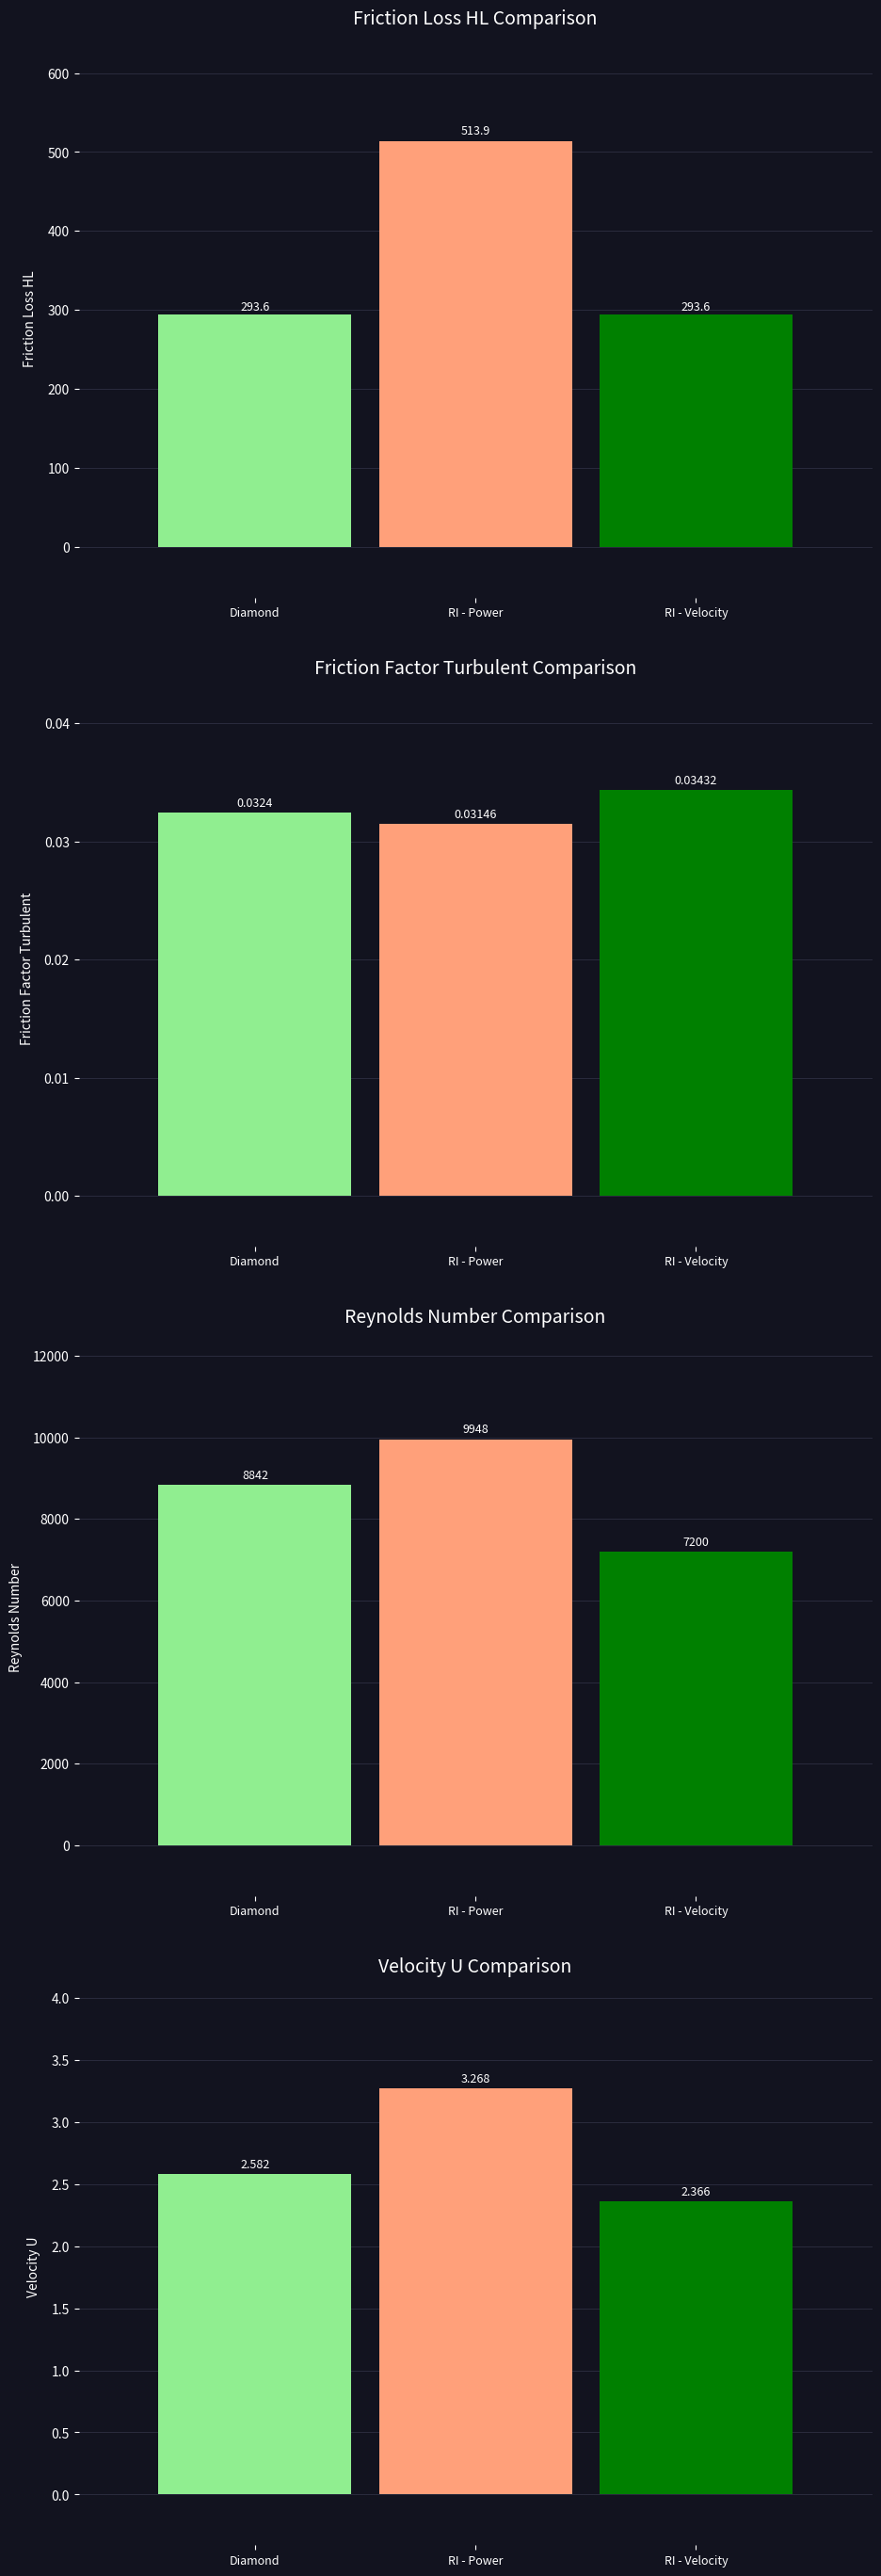

True or false: Diamond has a value of 461.0 at Friction Loss HL.

False